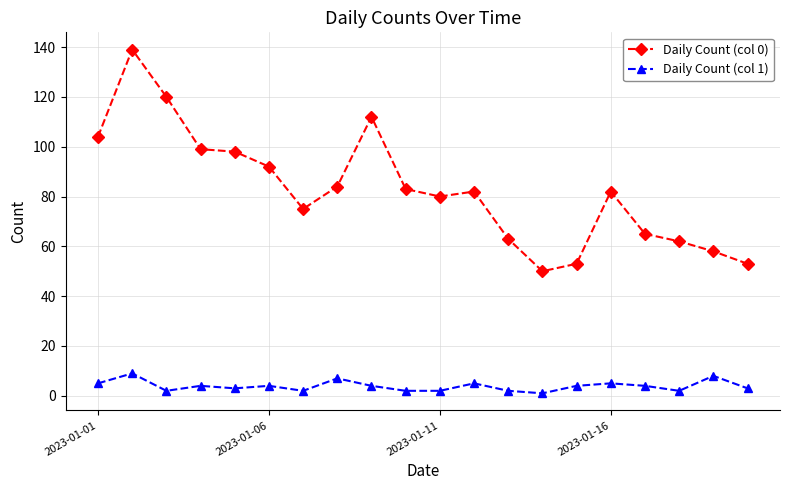

True or false: Daily Count (col 0) and Daily Count (col 1) cross at least once.

False